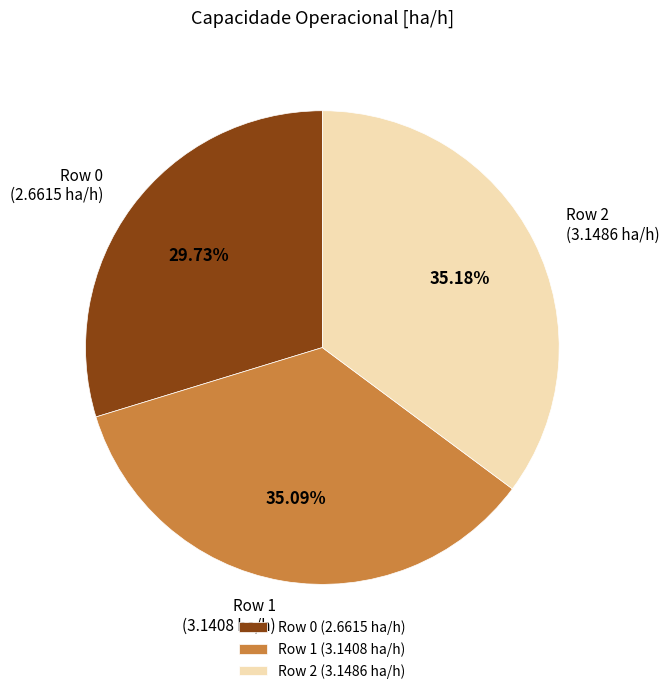

Does Row 1 account for over 50% of the chart?

No